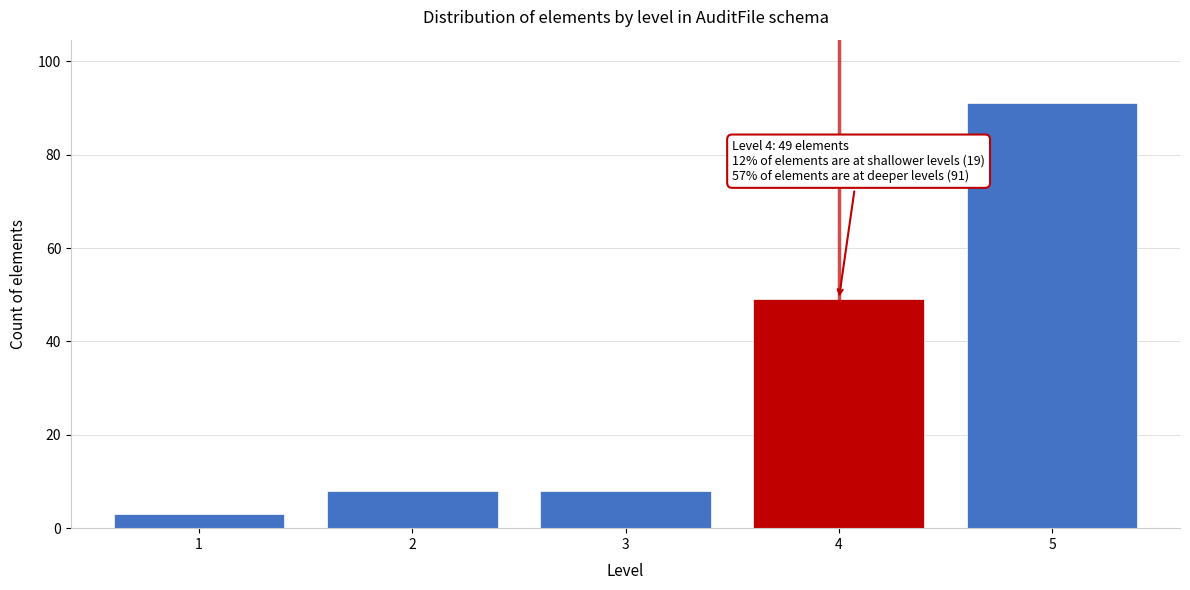

Reading left to right, transcribe all the data shown in this chart.

1=3	2=8	3=8	4=49	5=91